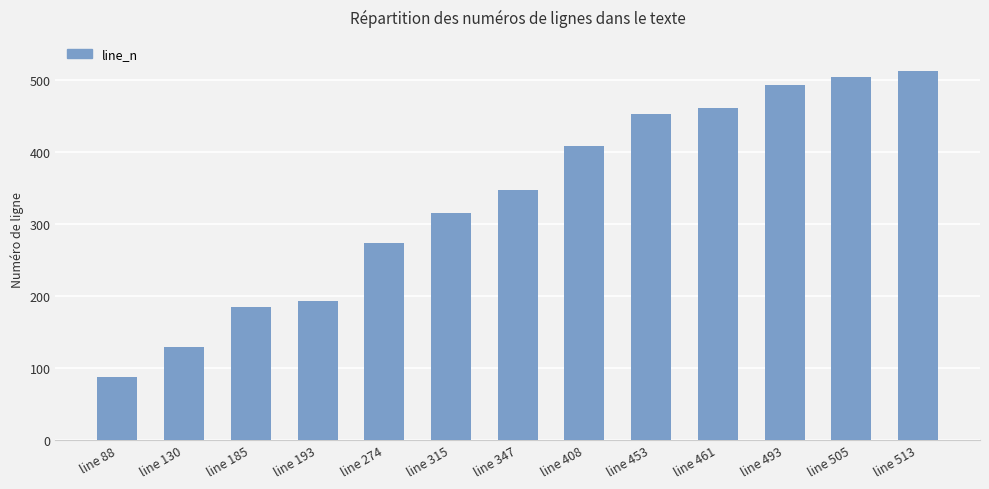

Are the bars grouped side by side (vs. stacked)?

No